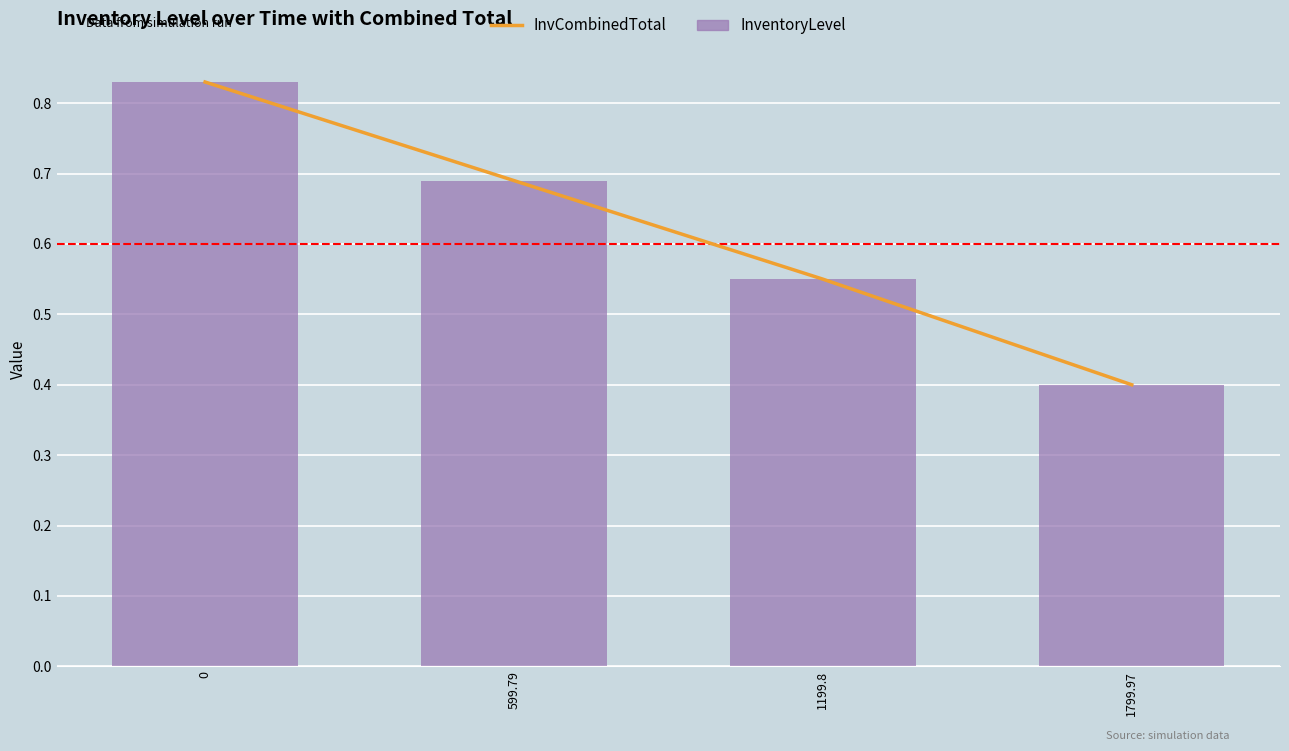

What is the sum of the InventoryLevel values at 1799.97 and 1199.8?

1.0